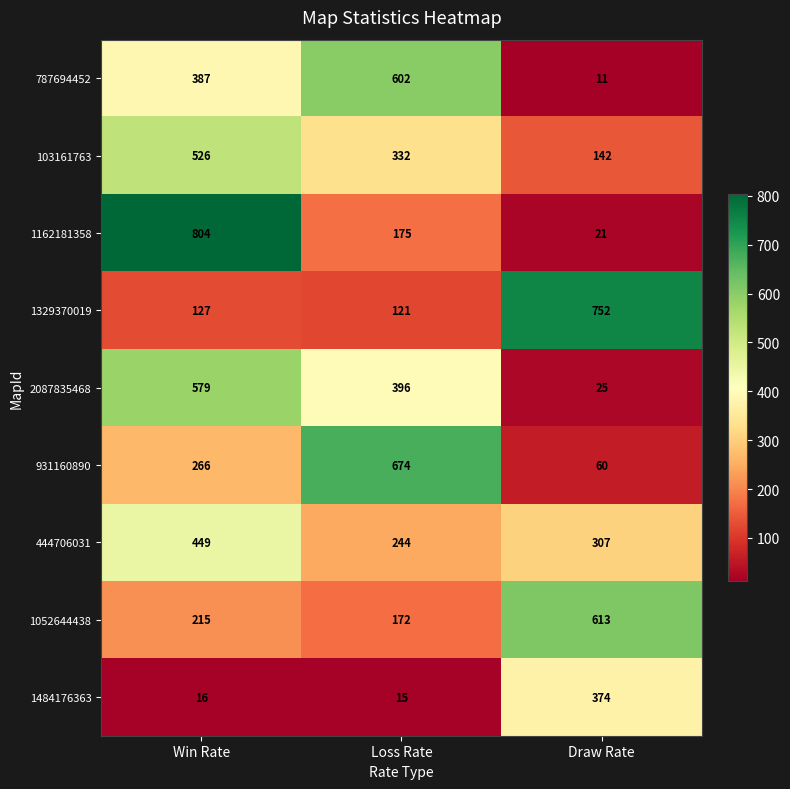

How many series are shown in this chart?

9